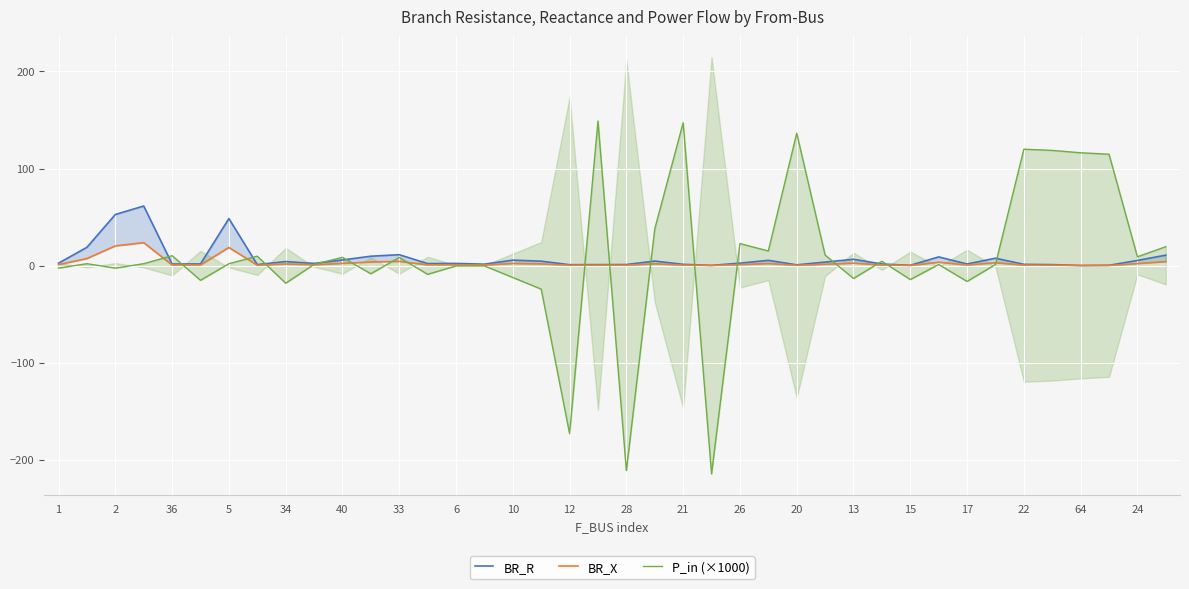

What are all the series names shown in the legend?

BR_R, BR_X, P_in (×1000)